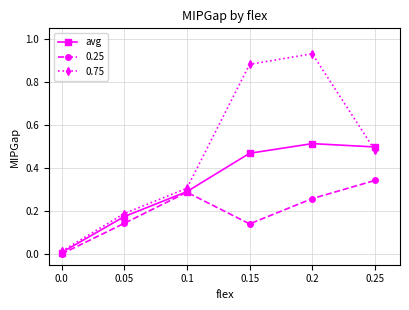

List the series in order of their peak value, lowest first.

0.25, avg, 0.75